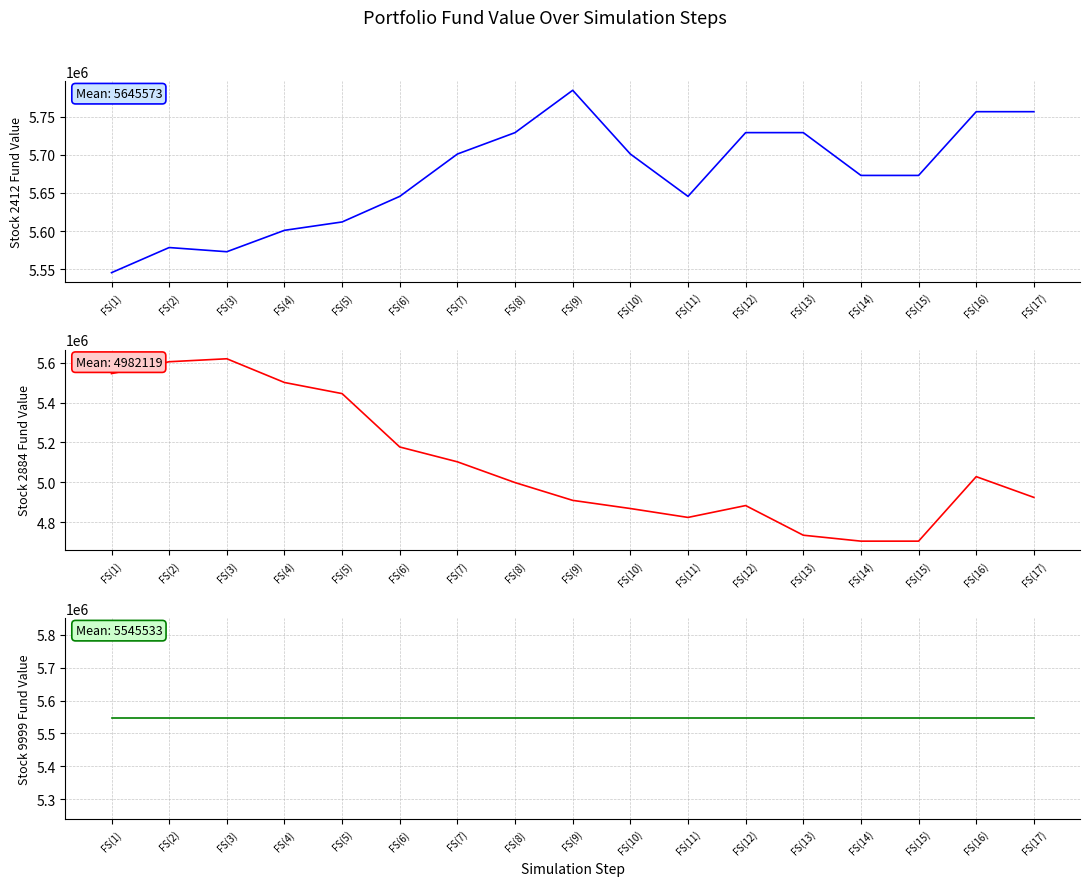

Is it true that 2412 equals 9069861 at FS(3)?

False